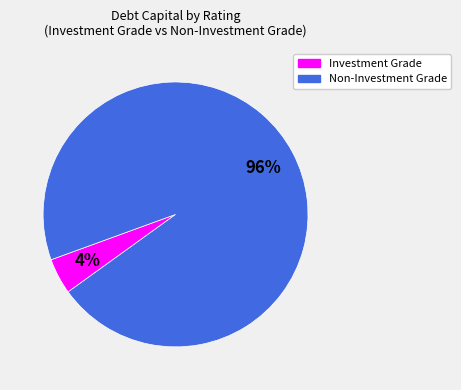

Is there a majority slice in this chart?

Yes